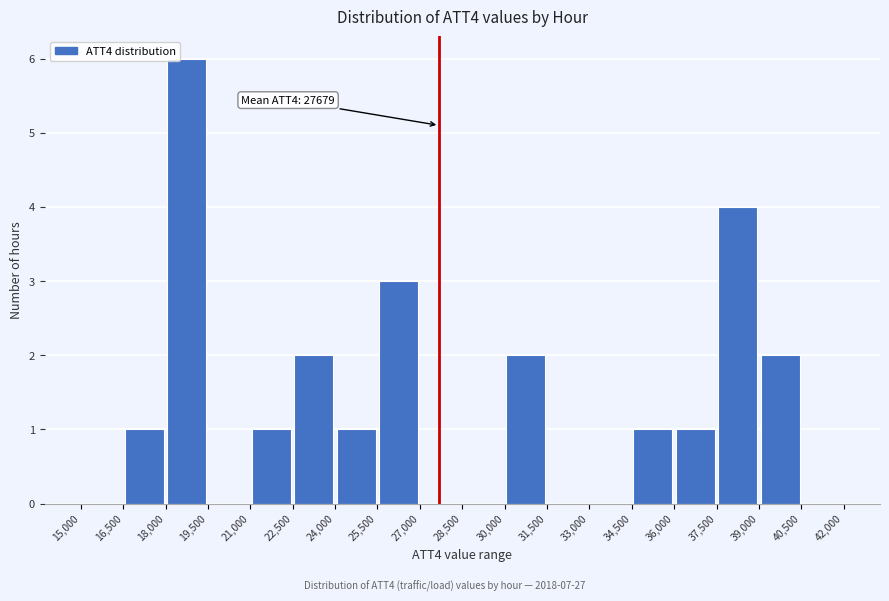

Over which range of the x-axis is the bar tallest?

18,000 to 19,500